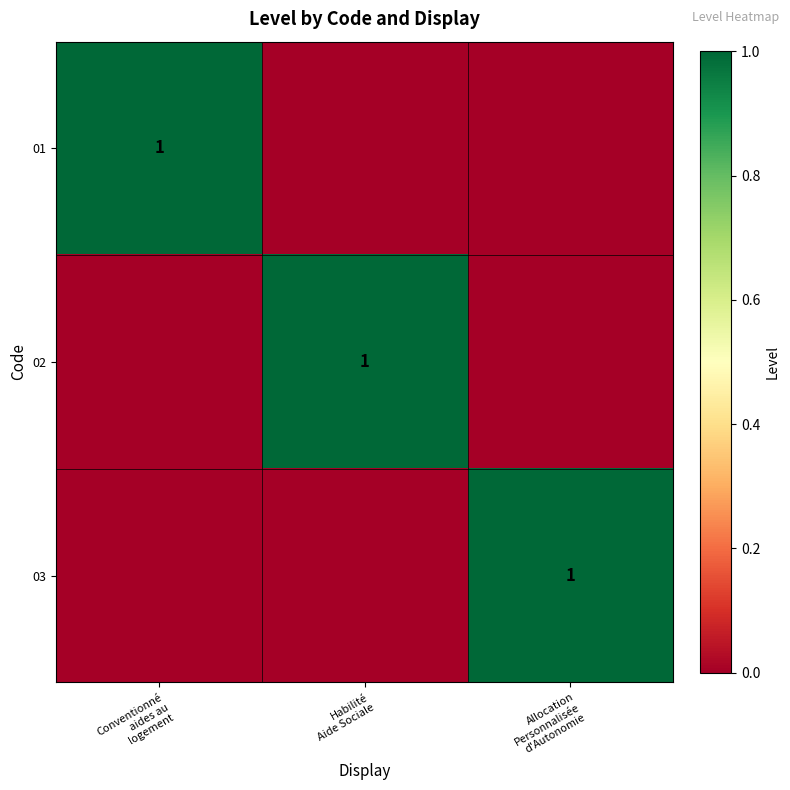

Which category has the lowest value in the 01 series?

Habilité Aide Sociale